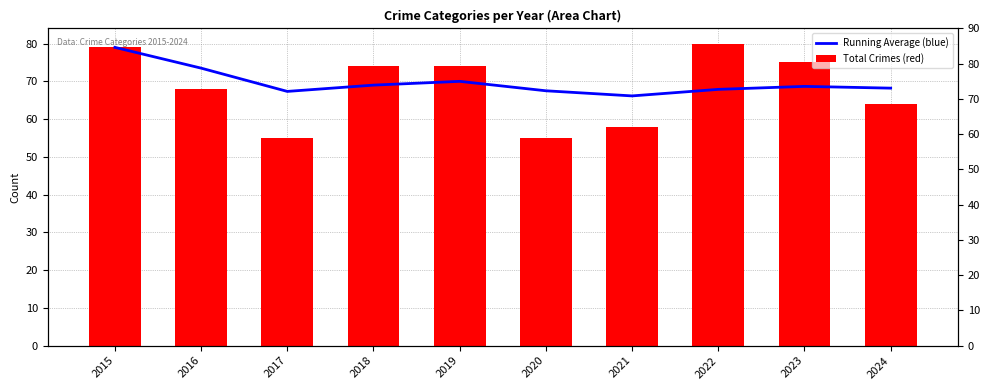

What is the difference between the highest and lowest values at 2018?

5.0